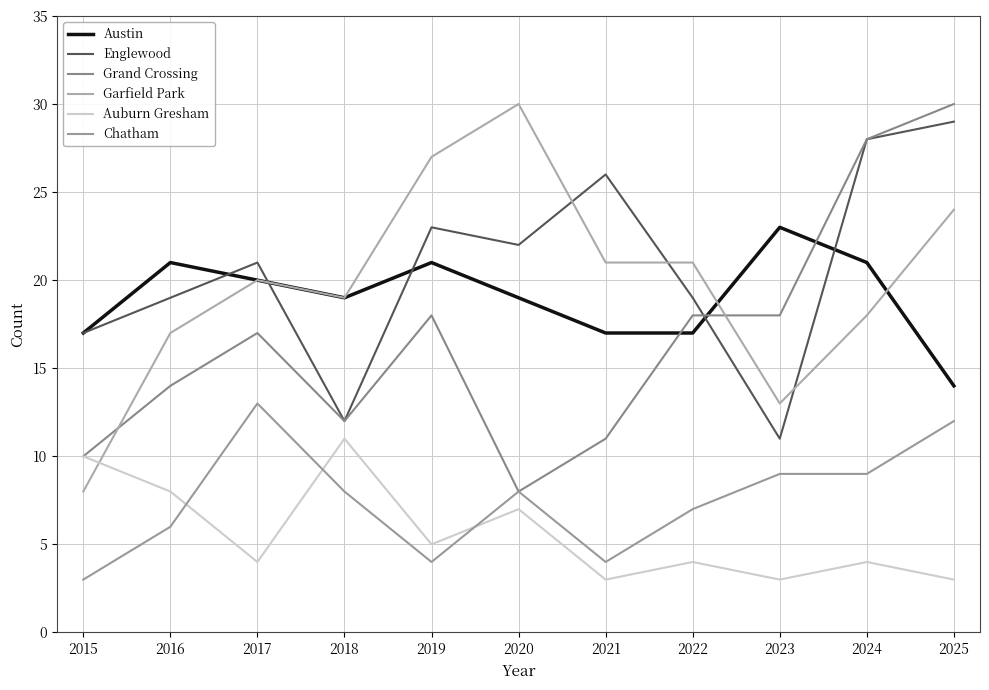

Reading left to right, what are all the values shown in this chart?

Austin: 17	21	20	19	21	19	17	17	23	21	14
Englewood: 17	19	21	12	23	22	26	19	11	28	29
Grand Crossing: 10	14	17	12	18	8	11	18	18	28	30
Garfield Park: 8	17	20	19	27	30	21	21	13	18	24
Auburn Gresham: 10	8	4	11	5	7	3	4	3	4	3
Chatham: 3	6	13	8	4	8	4	7	9	9	12